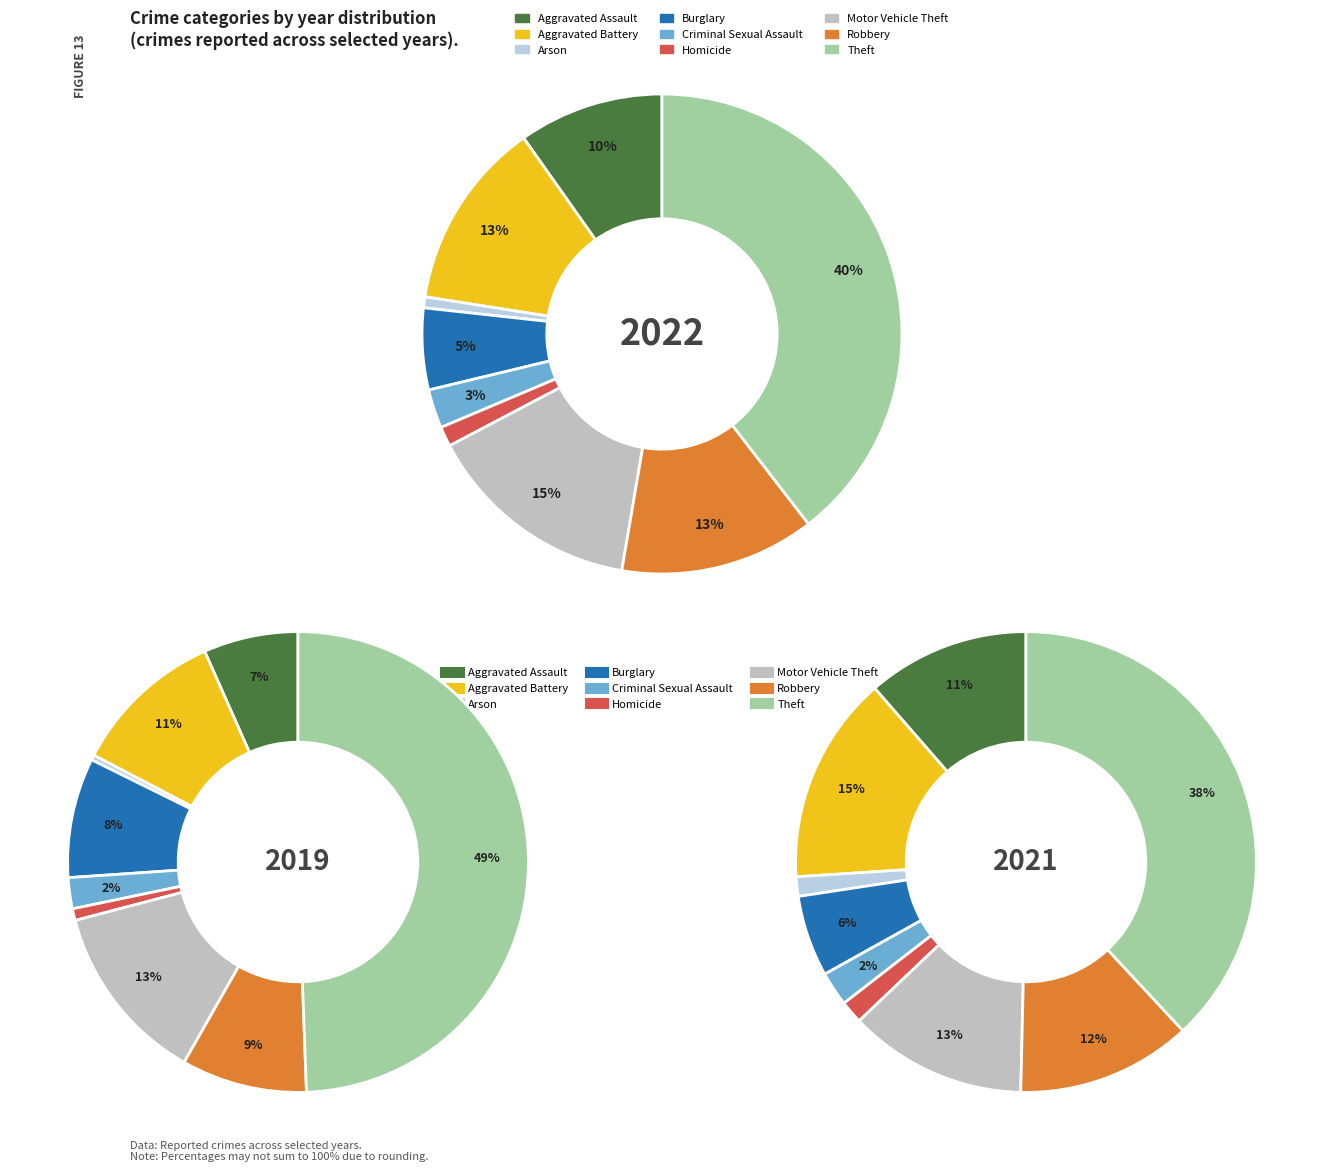

Which series has the widest spread of values?

2019